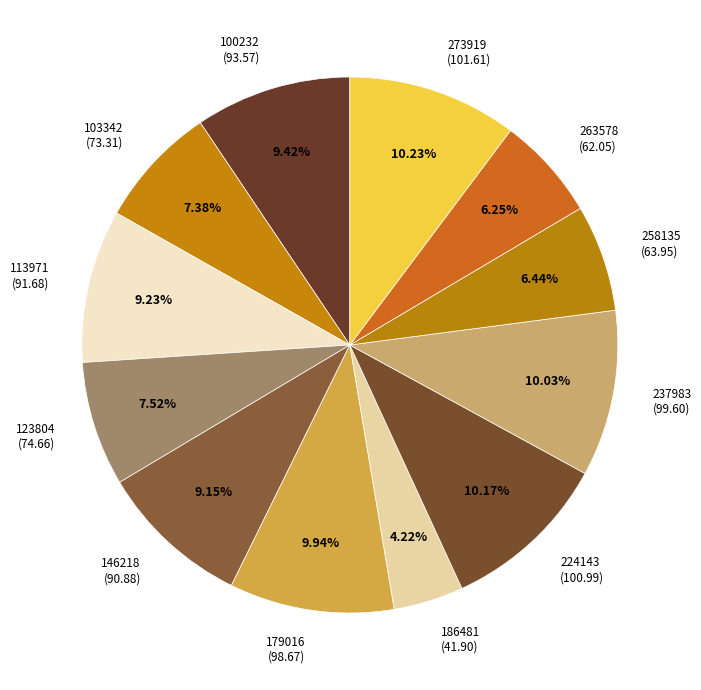

What is the ratio of the value at 103342 (73.31) to the value at 258135 (63.95)?

1.1